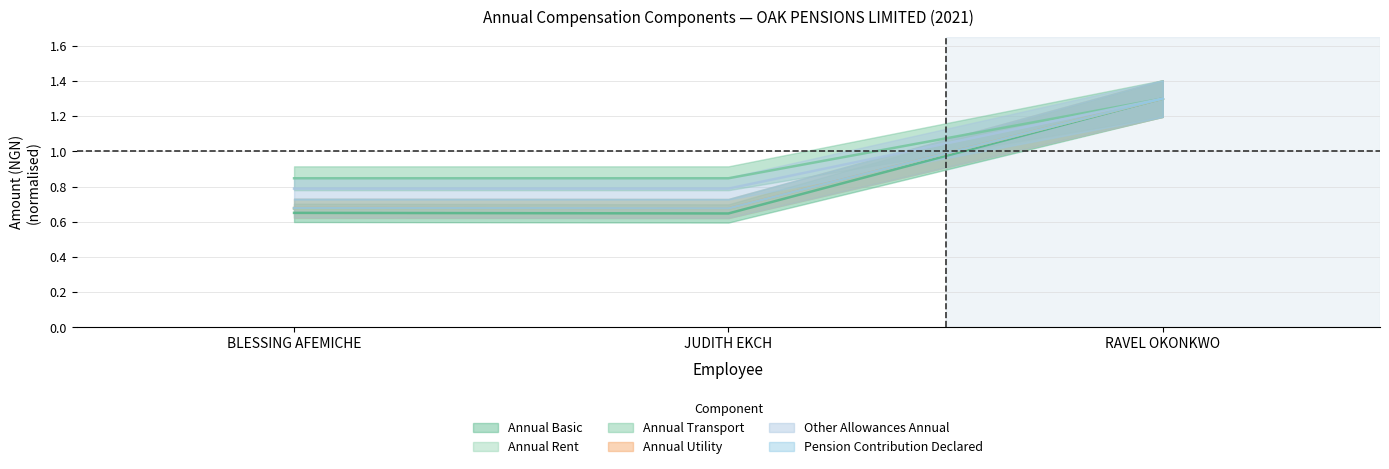

Rank the series by their maximum value, from lowest to highest.

annual_basic, annual_rent, annual_transport, annual_utility, other_allowances_annual, pension_contribution_declared